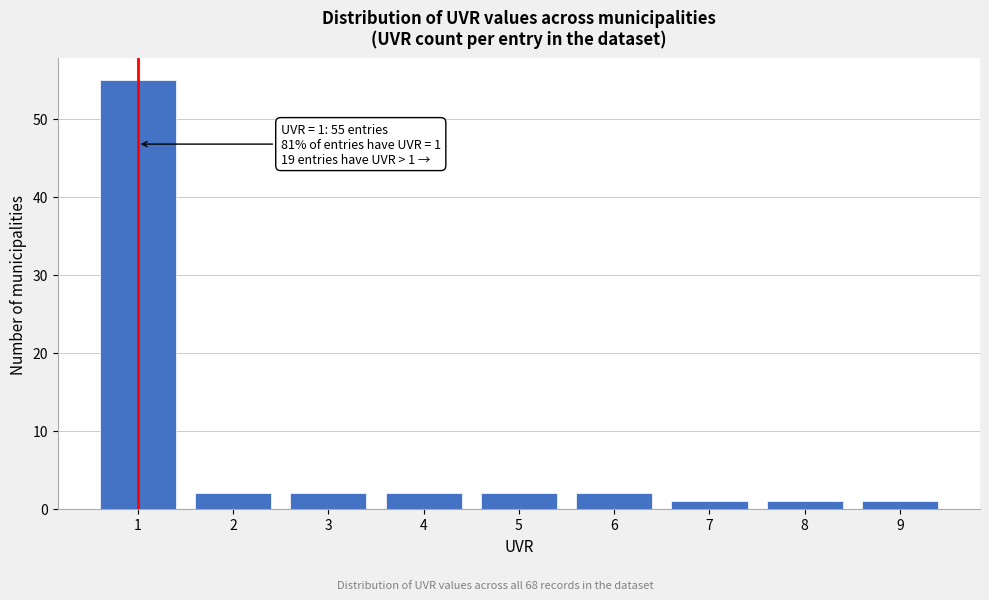

Reading right to left, extract all data points from this chart.

1	1	1	2	2	2	2	2	55